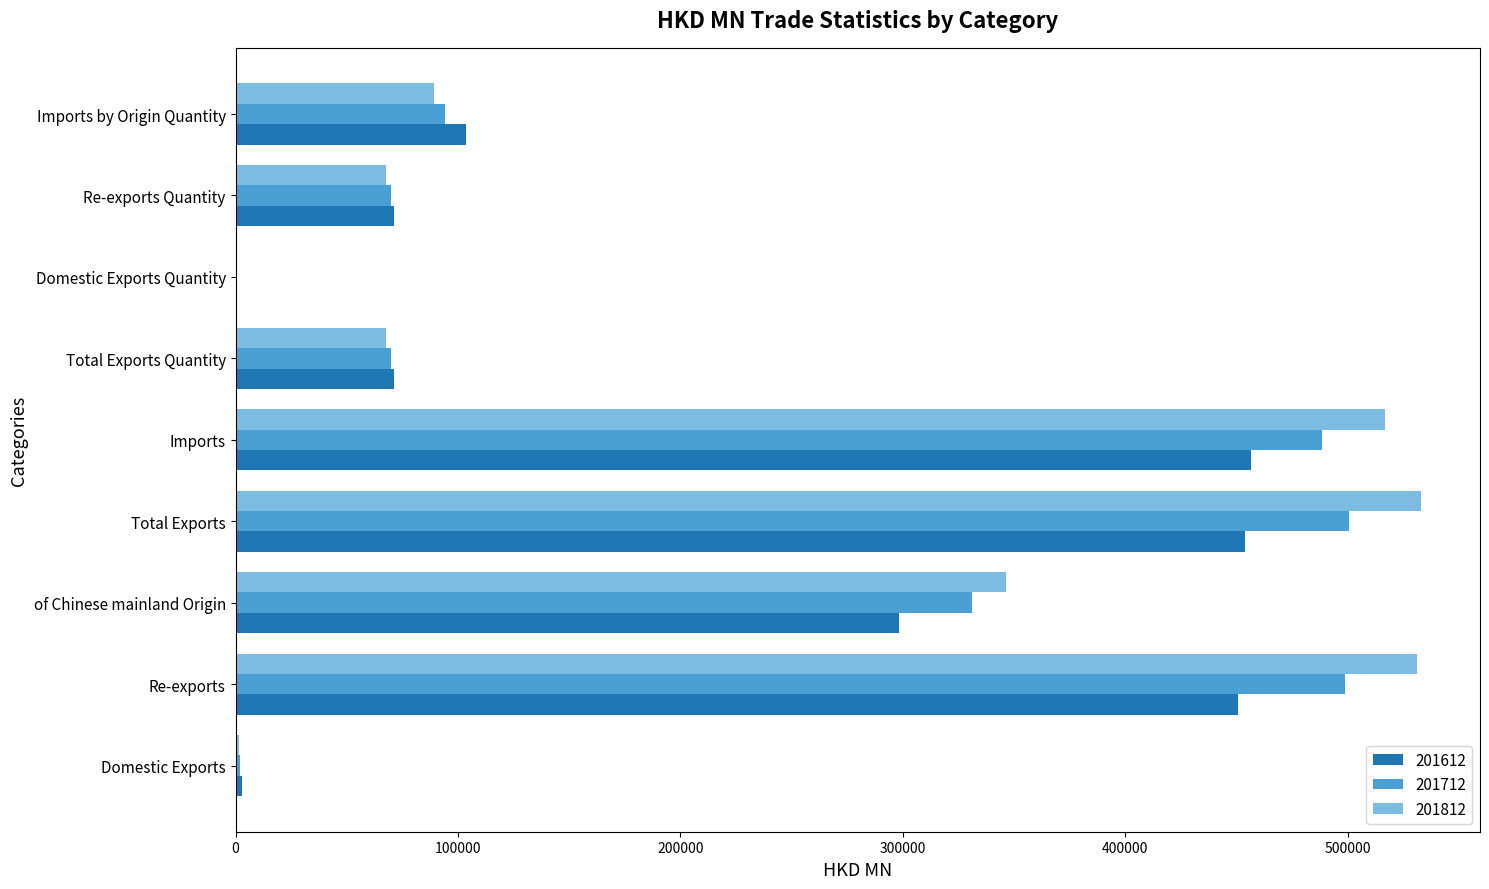

What is the difference between the 201812 values at Domestic Exports Quantity and Domestic Exports?

1610.9